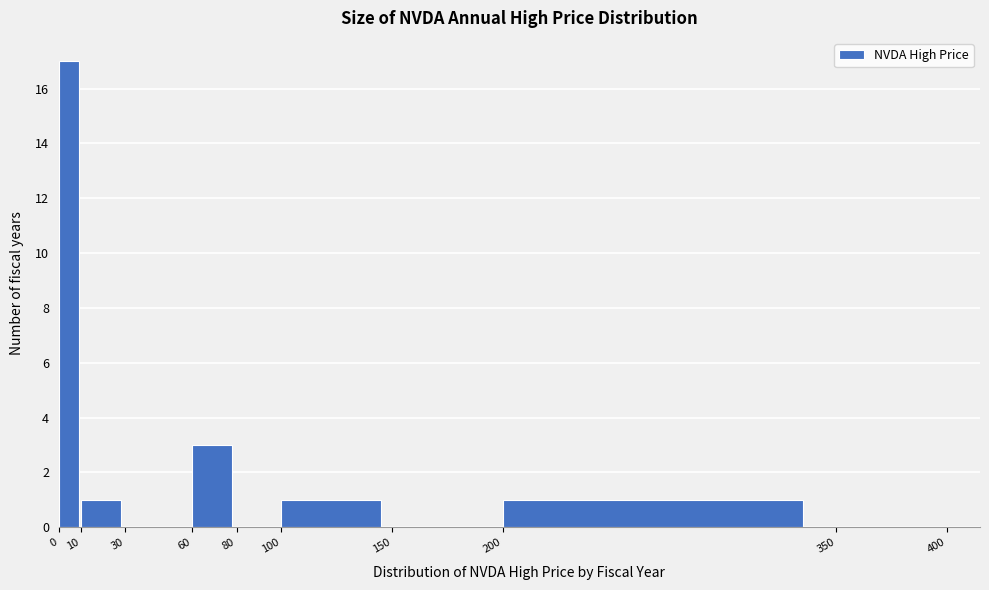

Over which range of the x-axis is the bar tallest?

0 to 10